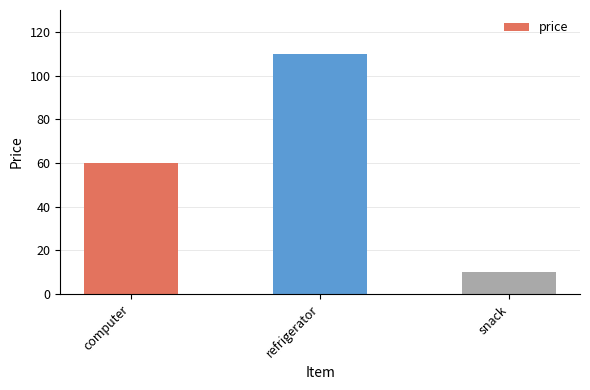

Reading left to right, transcribe all the data shown in this chart.

computer=60	refrigerator=110	snack=10